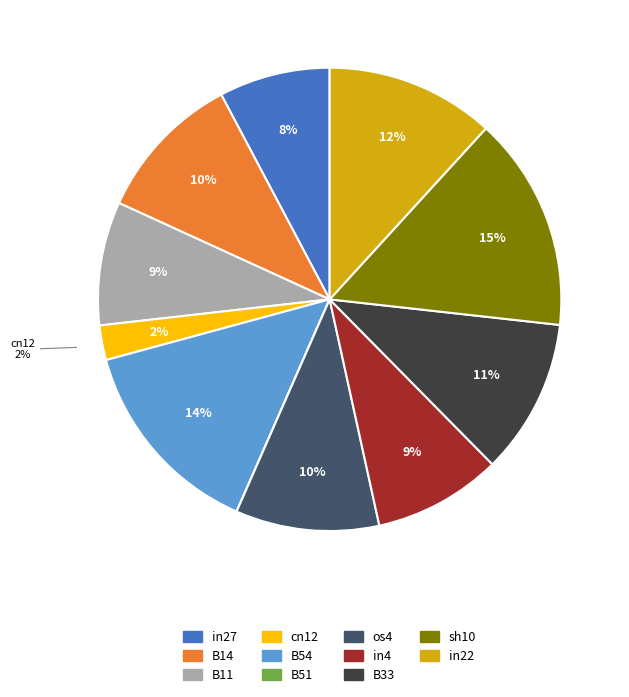

Do B14 and B54 together represent more than half of the pie?

No